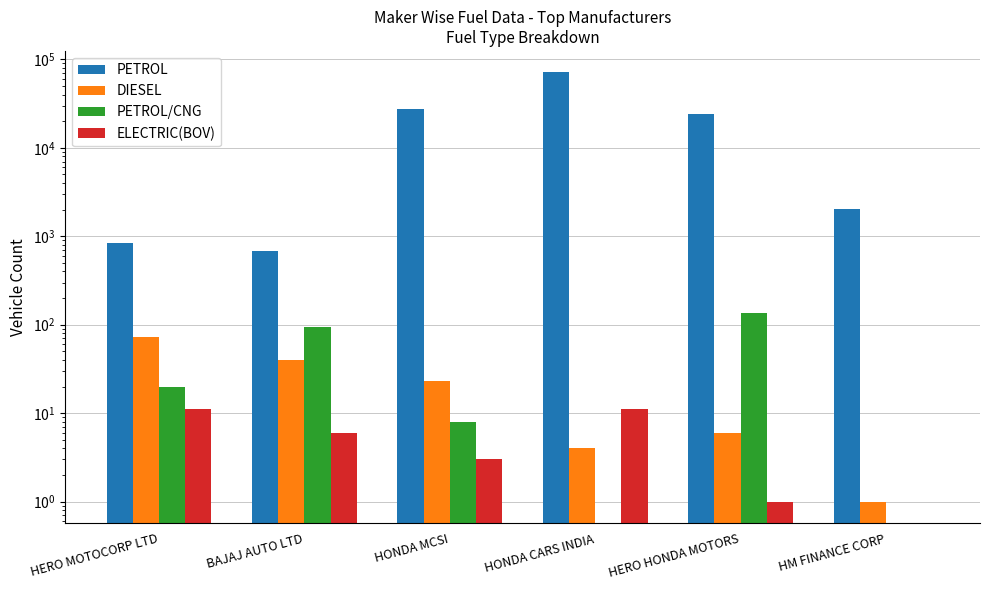

At how many categories does at least one series exceed 18005?

3